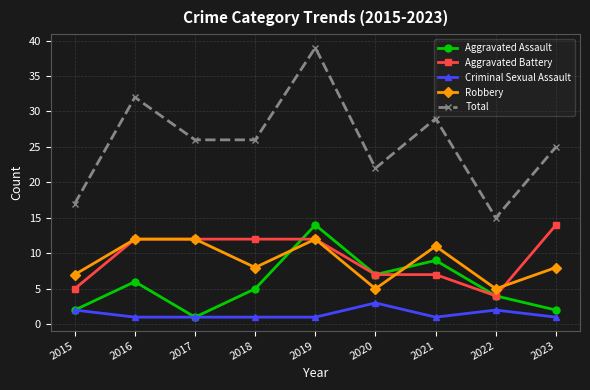

How many interior local valleys does the Robbery series have?

3